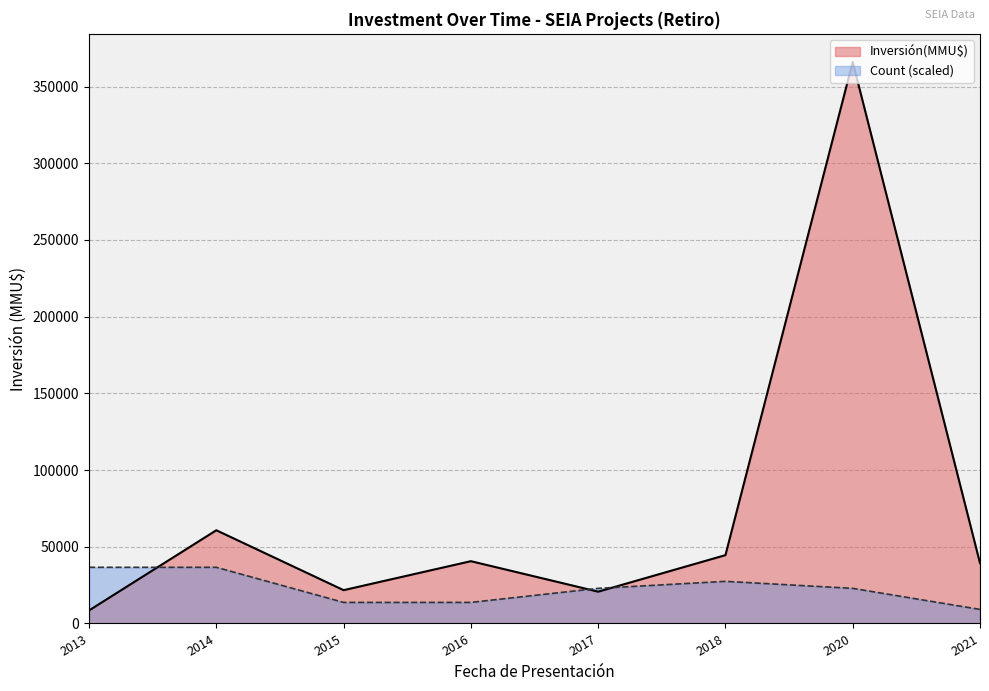

The value of Count (scaled) at 2014 is 36605.2. True or false?

True